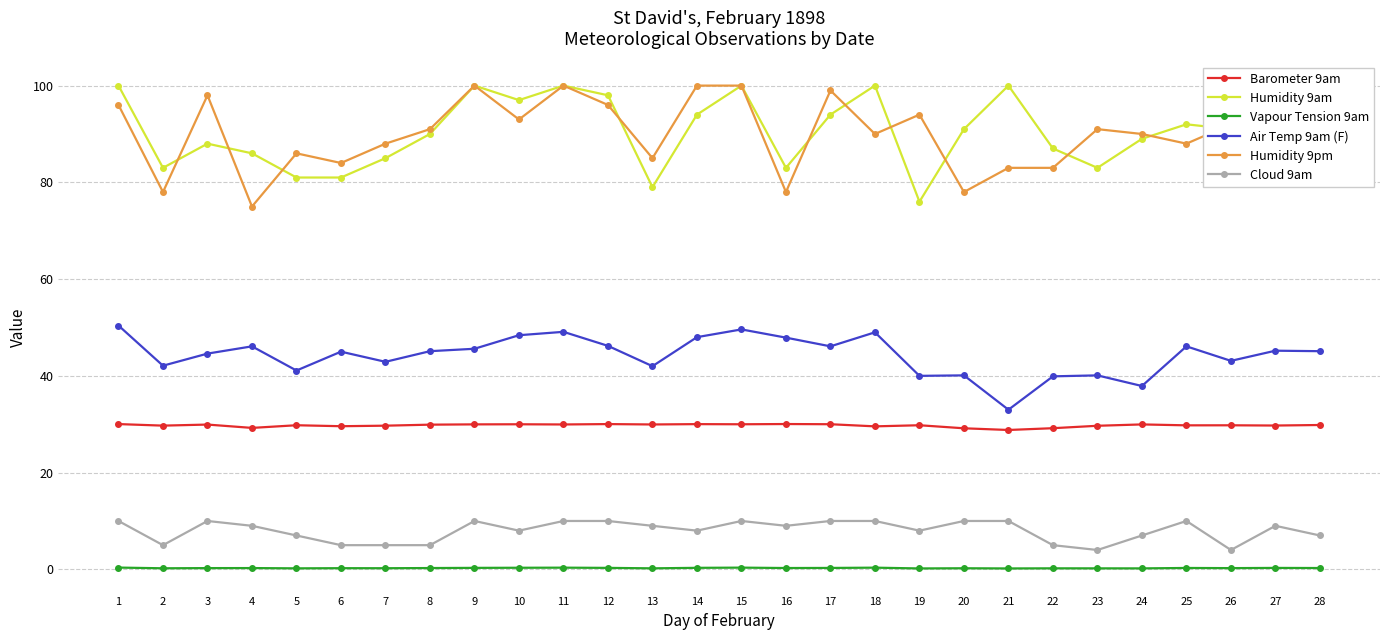

True or false: Humidity 9am has more than 0 points higher than both neighbors.

True